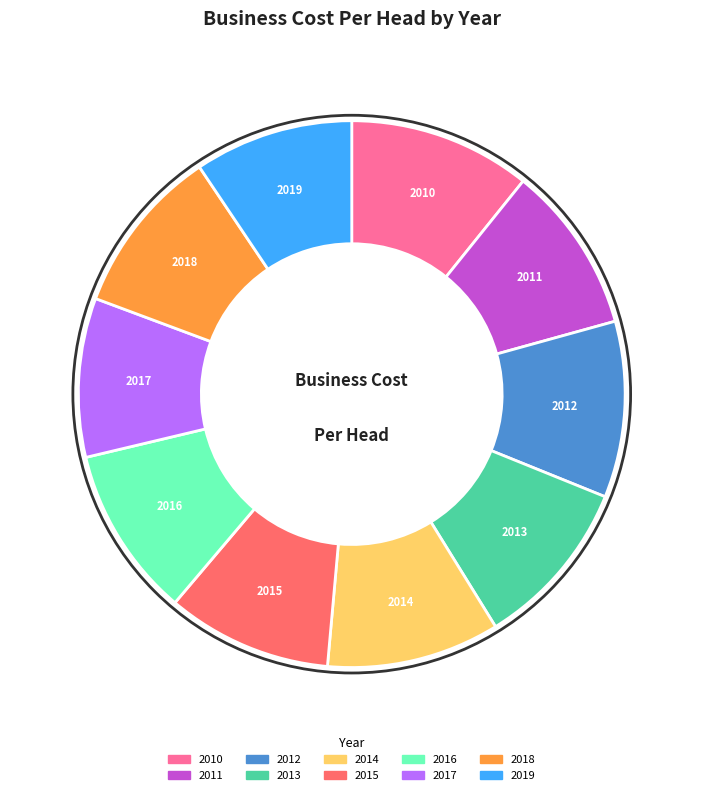

How many segments does this pie chart have?

10